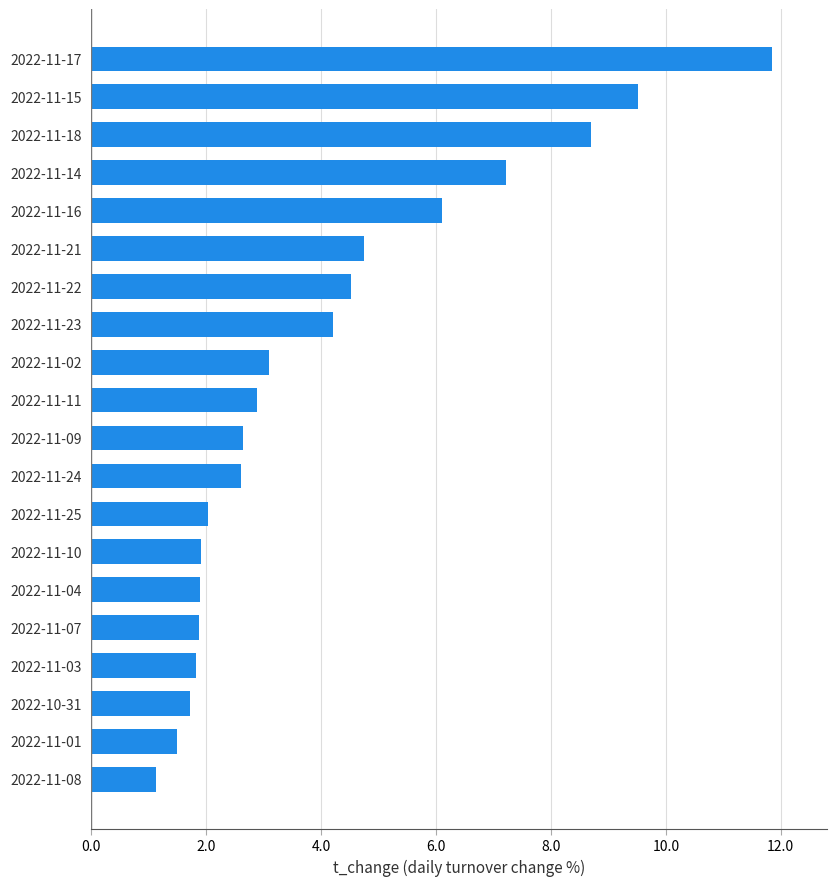

What is the sum of the values at 2022-11-25 and 2022-11-23?

6.2